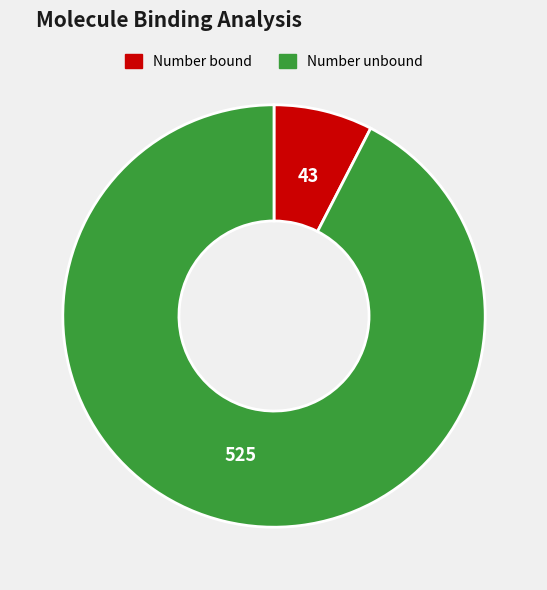

Rank the categories by value from highest to lowest.

Number unbound, Number bound